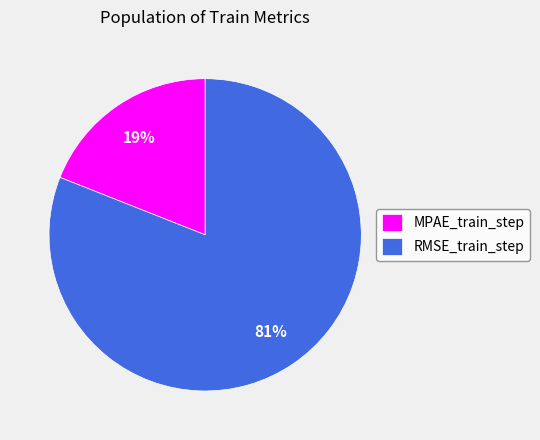

How many slices are in this pie chart?

2